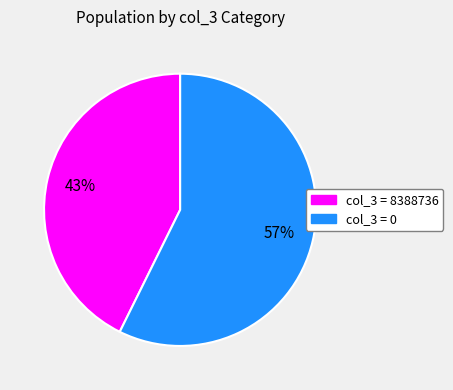

Is there any slice that represents more than half of the pie?

Yes